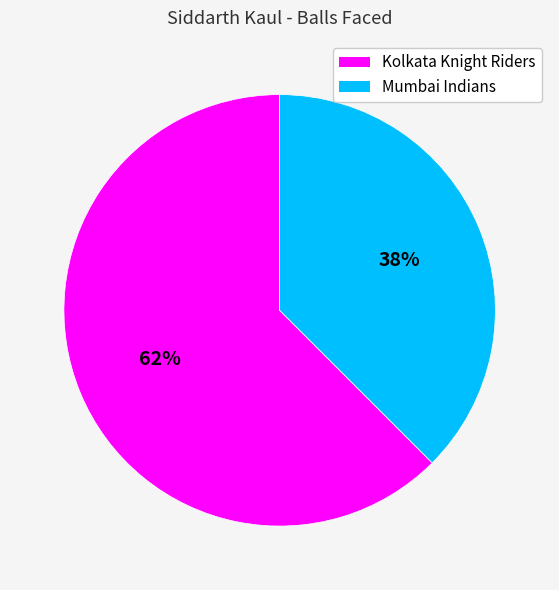

To the nearest percent, what is the average slice percentage?

50%